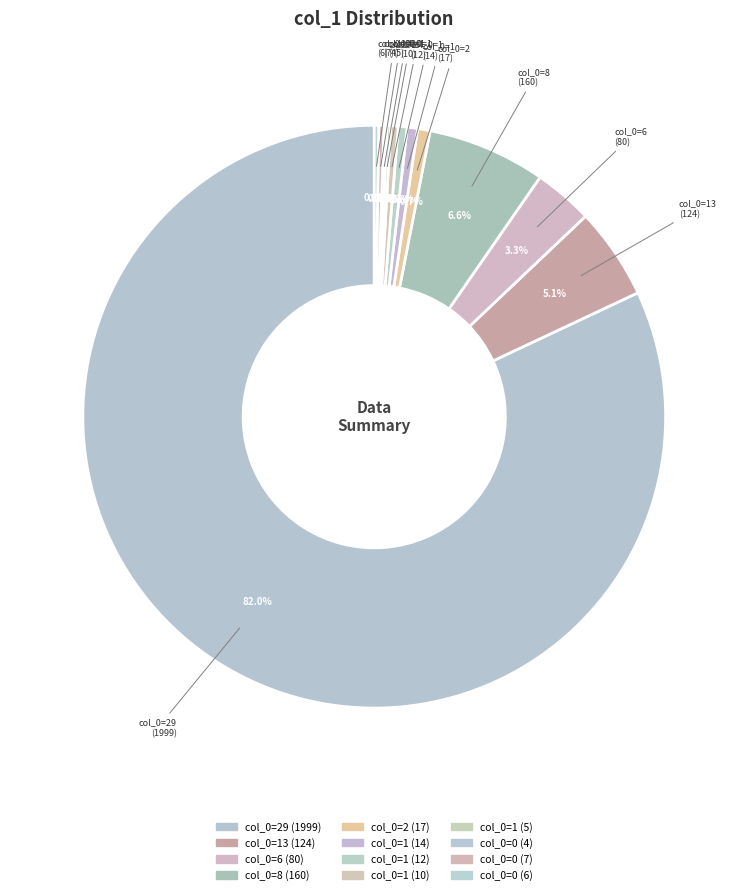

To the nearest percent, what is the difference between the largest and smallest slice percentages?

82%